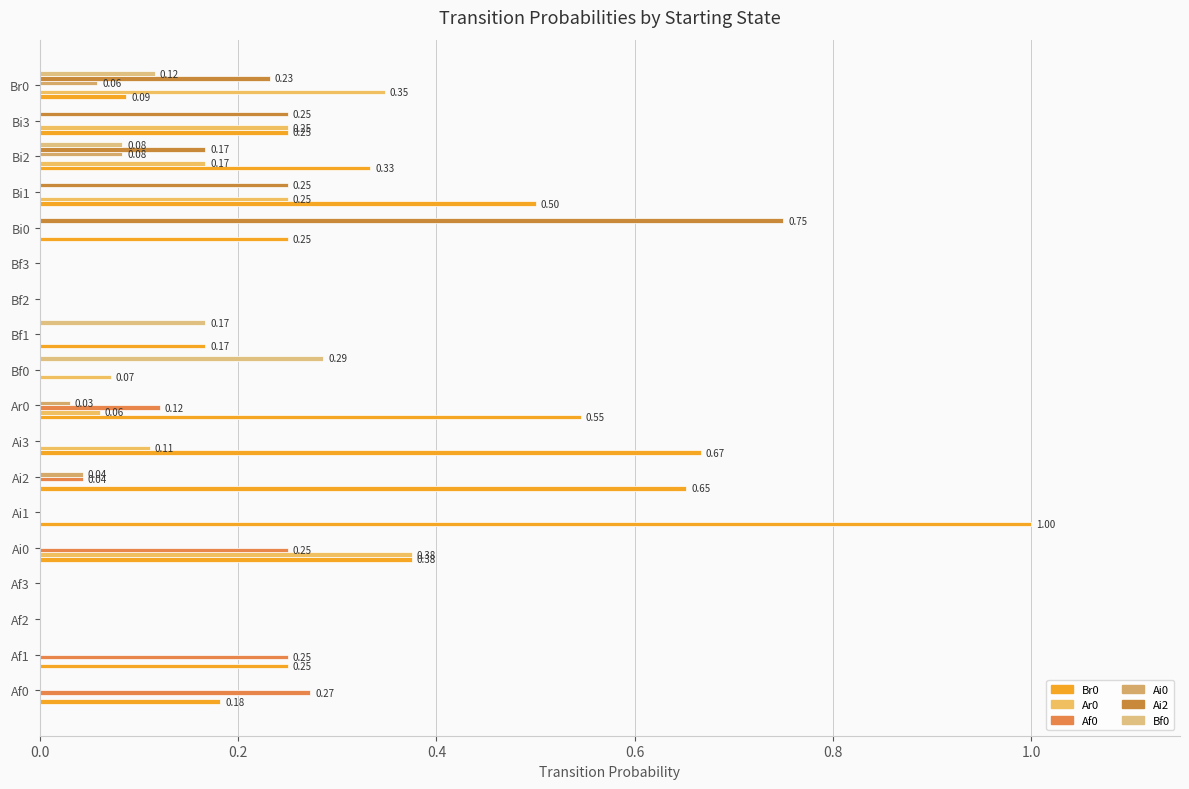

How many categories are shown in the chart?

18